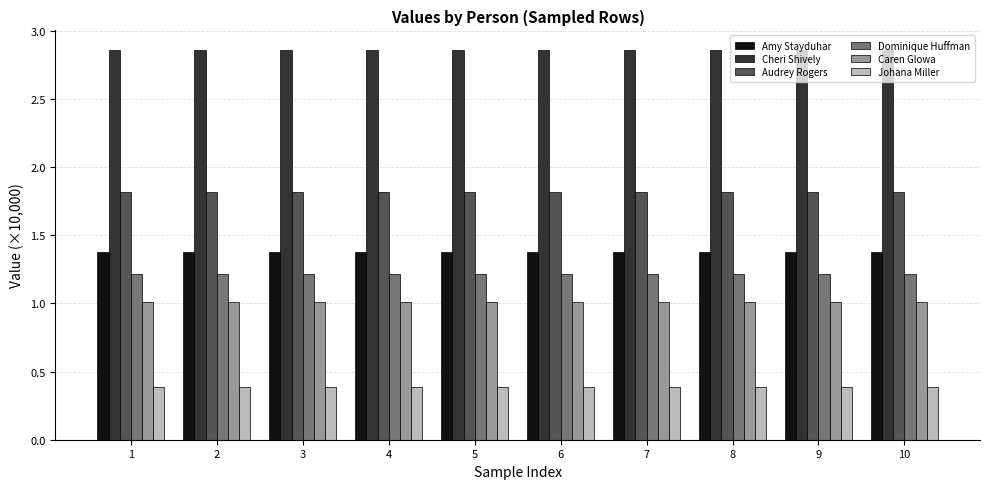

The value of Amy Stayduhar at 2 is 2.2. True or false?

False